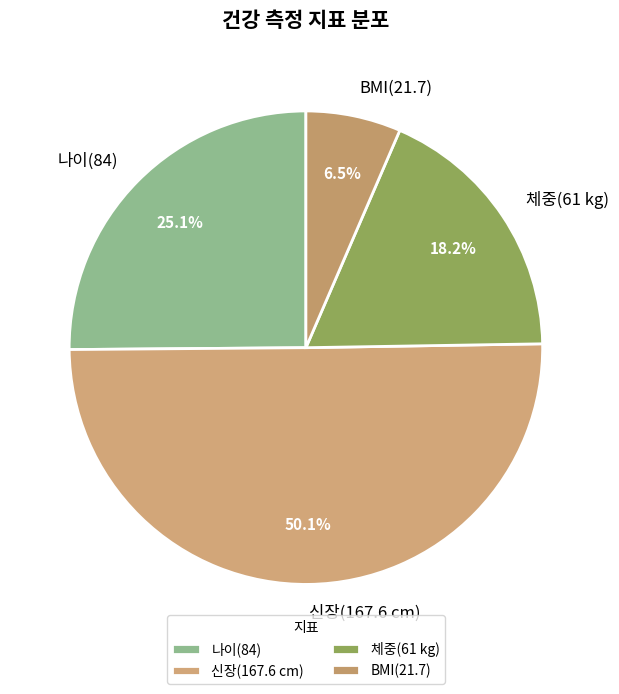

What is the majority slice?

신장(167.6 cm)